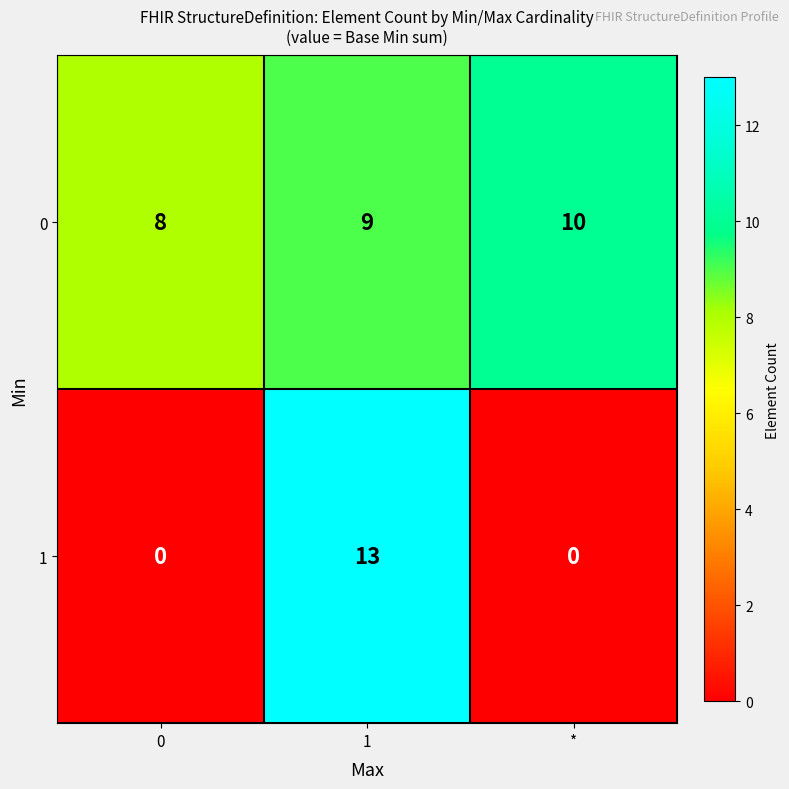

Reading left to right, transcribe all the data shown in this chart.

0: 0=8	1=9	*=10
1: 0=0	1=13	*=0